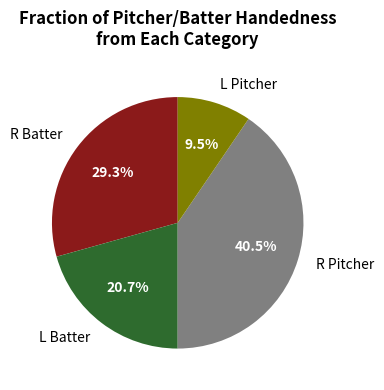

Does L Batter account for over 50% of the chart?

No